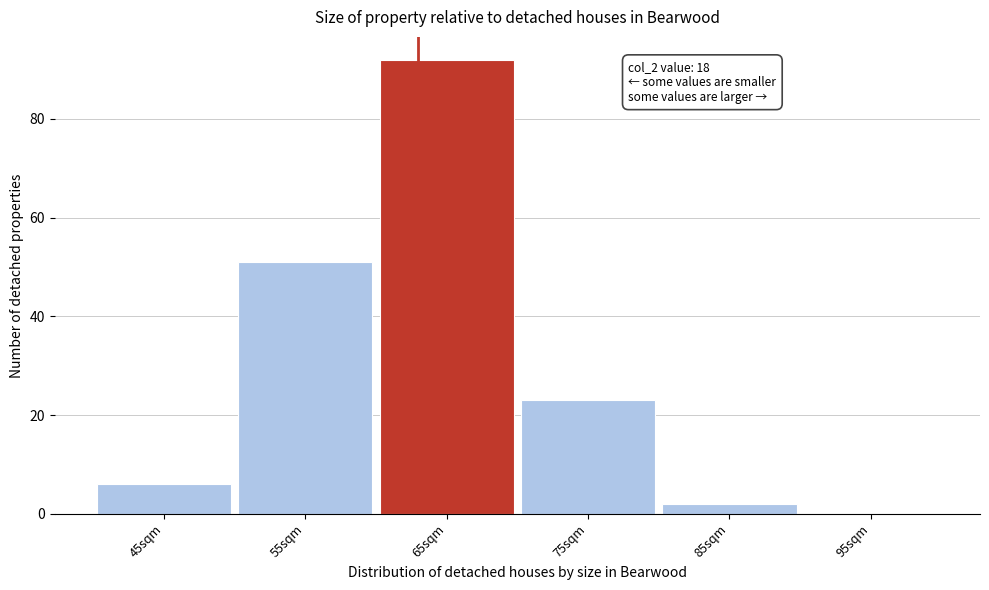

Reading left to right, extract all data points from this chart.

45sqm=6	55sqm=51	65sqm=92	75sqm=23	85sqm=2	95sqm=0